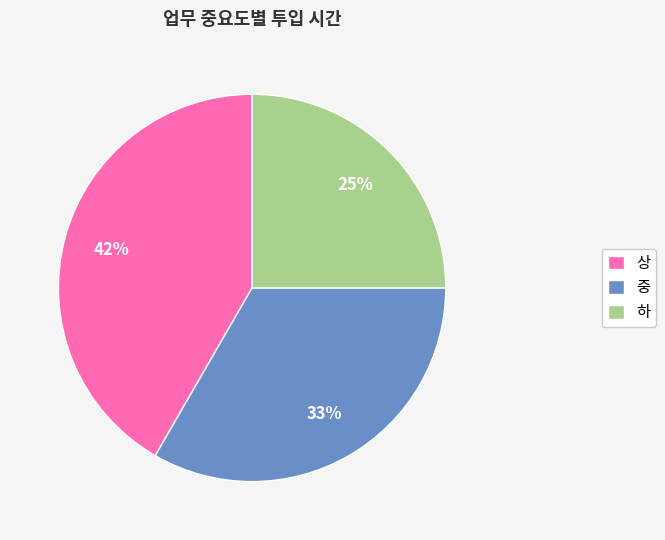

Is it true that 하 is 25% of the pie?

True